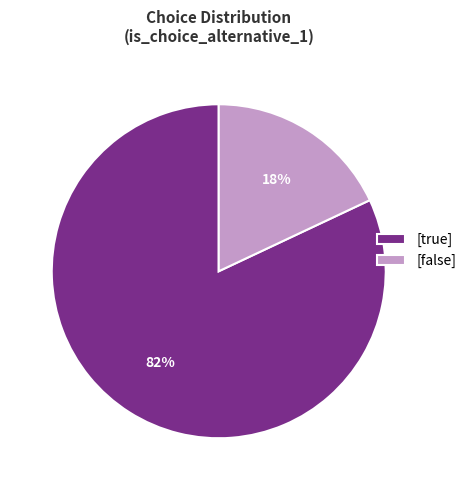

The [false] slice represents 18% of the pie. True or false?

True